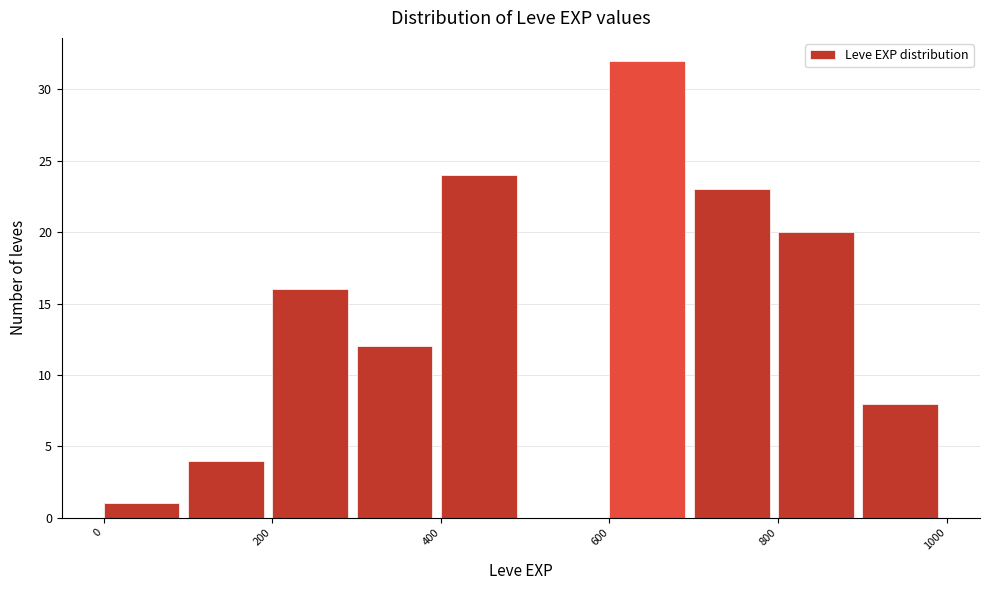

Which range on the x-axis has the tallest bar?

600 to 700